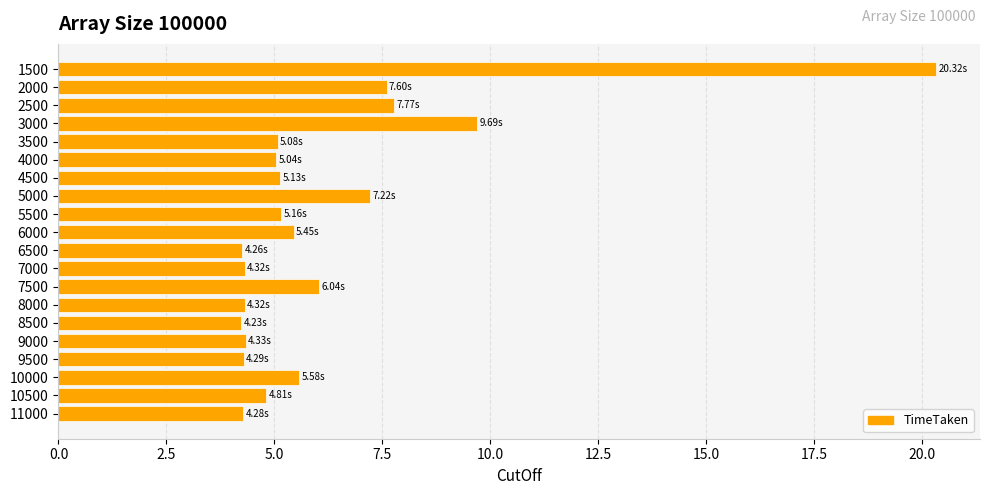

What is the smallest value displayed?

4.2